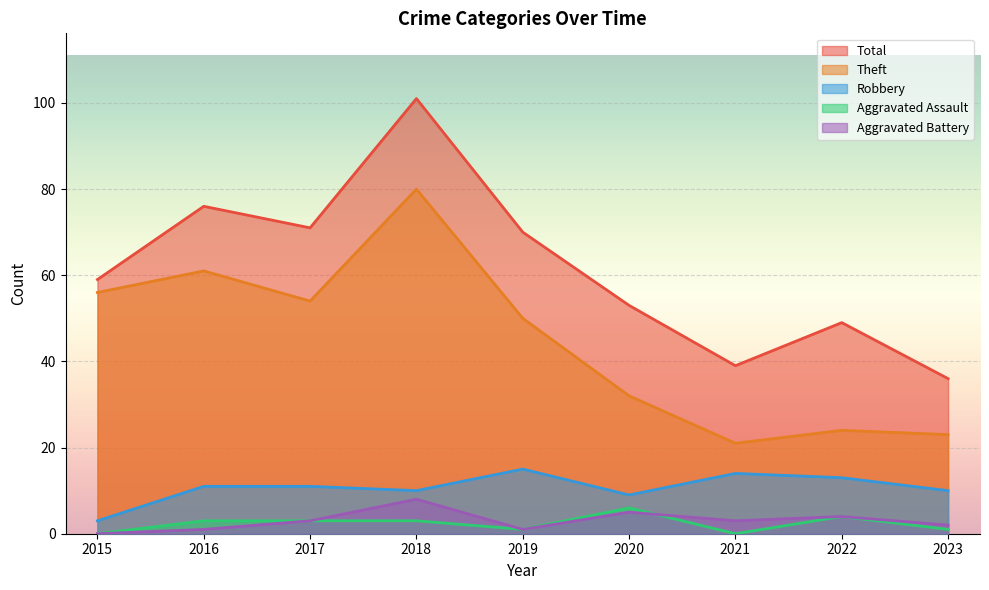

The Robbery series shows 3 at 2016. True or false?

False